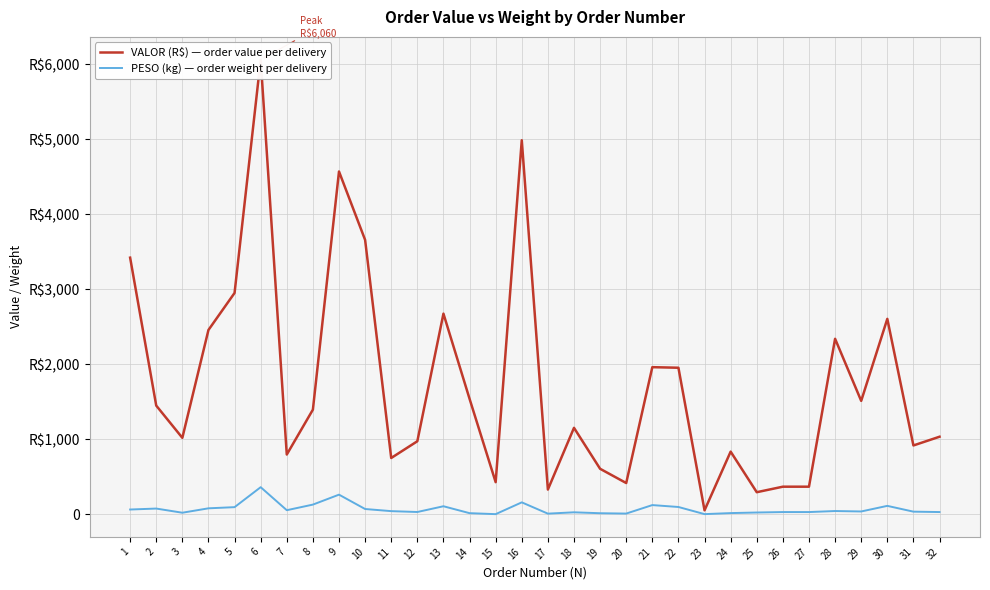

What is the difference between the maximum and minimum values in the VALOR (R$) — order value per delivery series?

6007.2